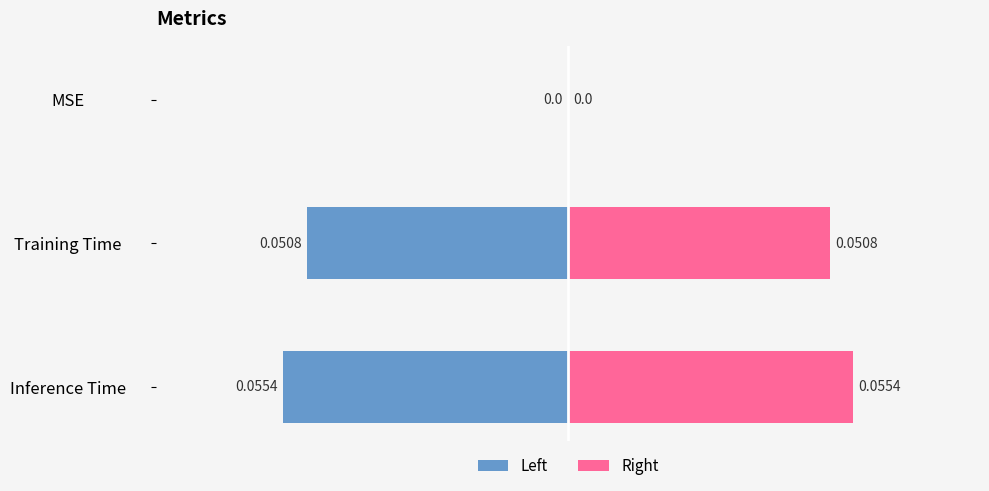

Reading right to left, extract all data points from this chart.

col_1 (left): -0.1	-0.1	0.0
col_1 (right): 0.1	0.1	0.0